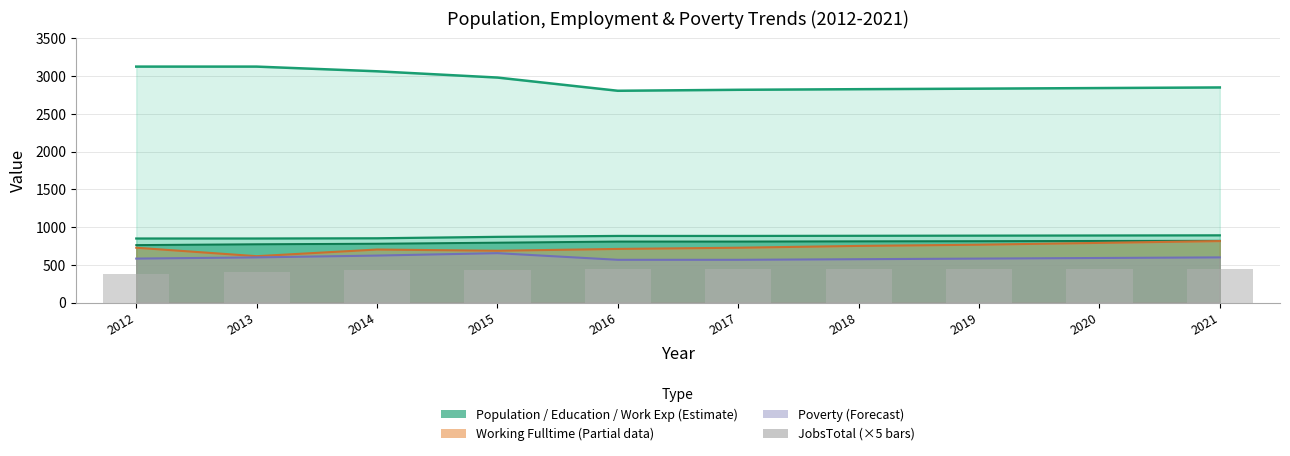

Where is the data nearest to the value 415?

2013